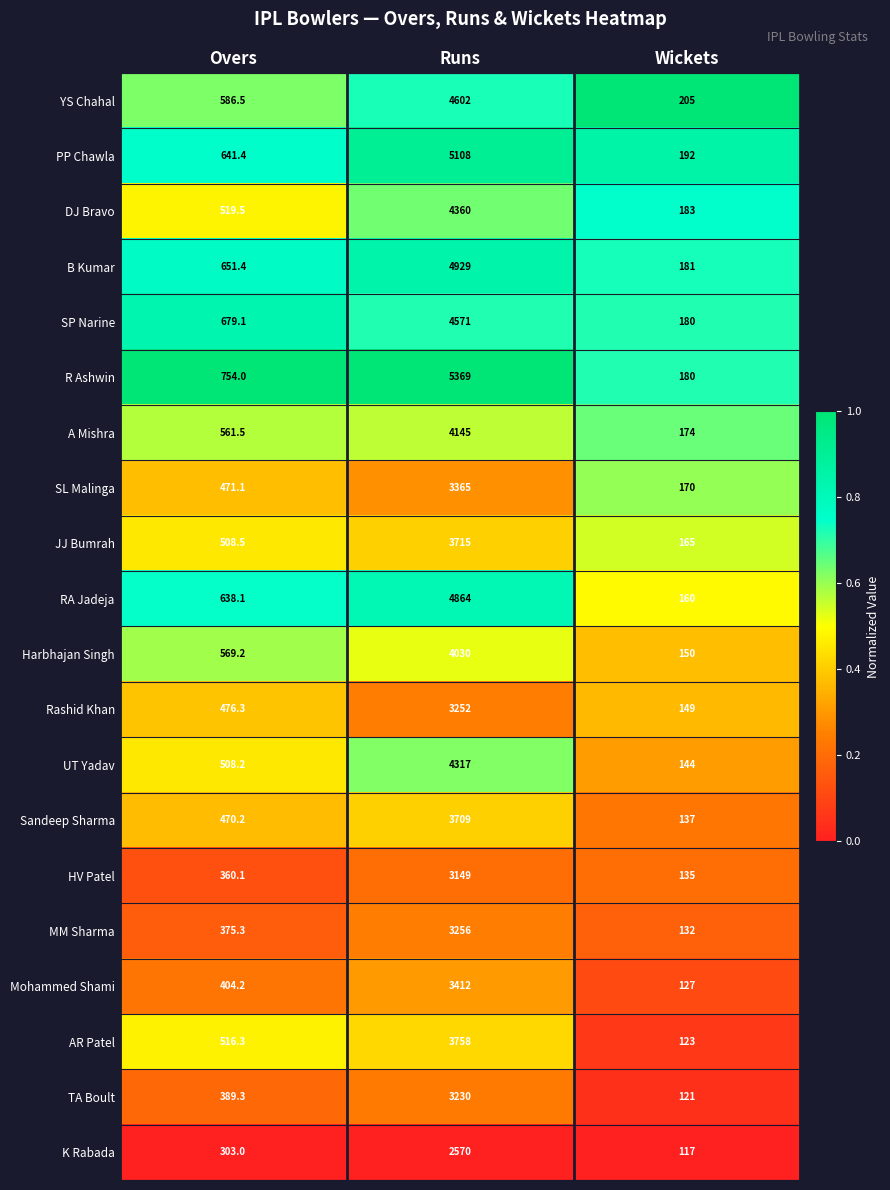

At which category is the sum across all series the highest?

Runs